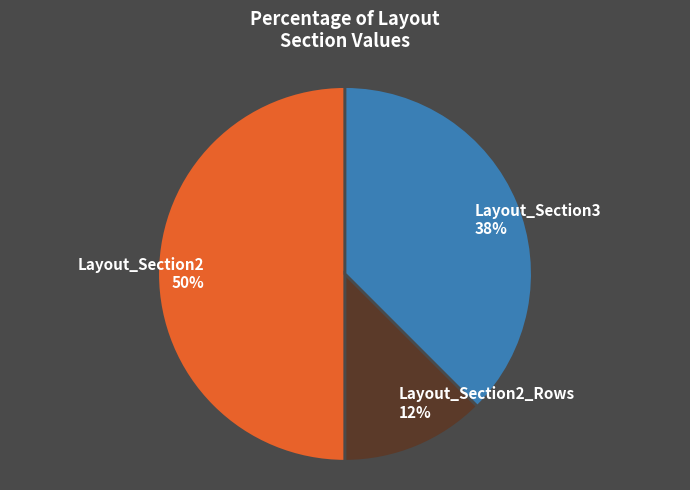

What percentage is the Layout_Section2 50% slice, to the nearest percent?

50%